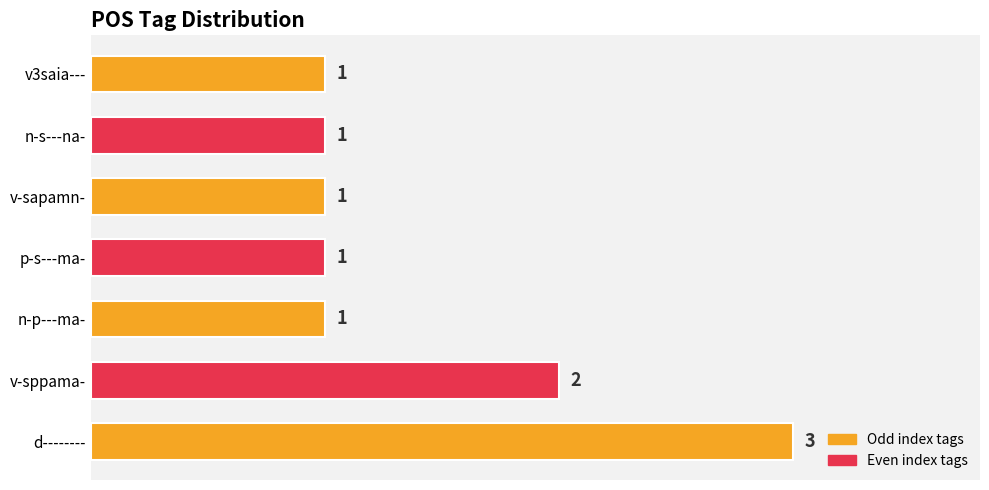

Does the chart contain stacked bars?

No